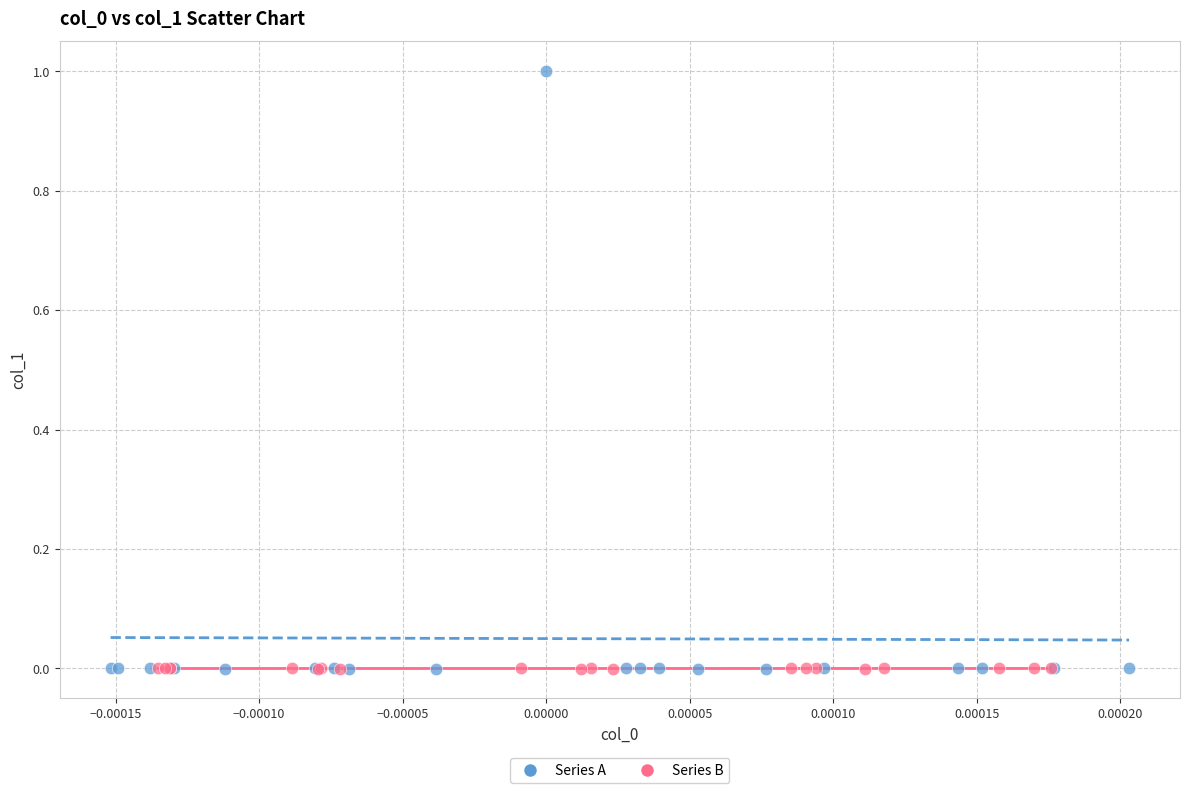

Which series reaches the maximum Y coordinate?

Series A